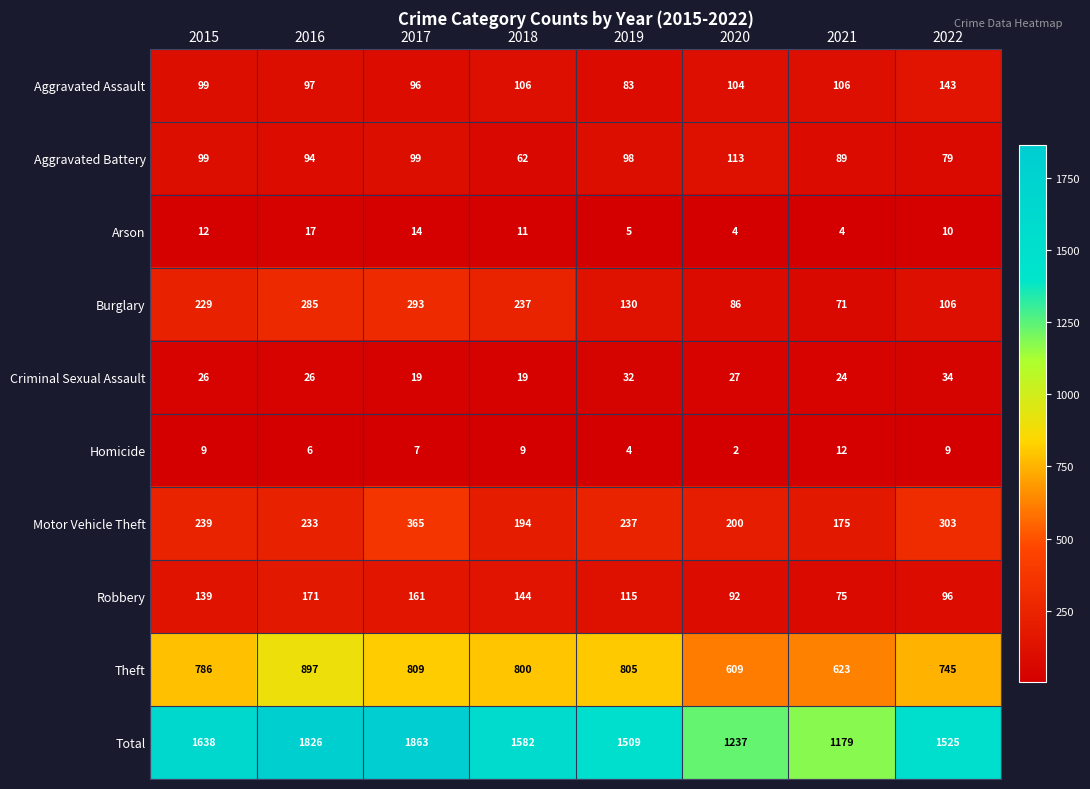

What is the total value across all series at 2021?

2358